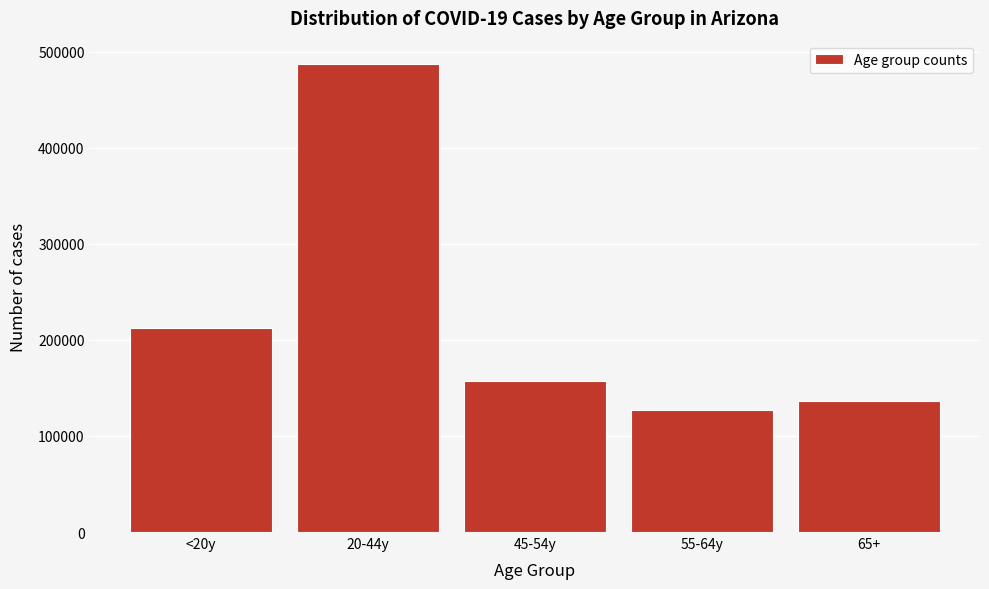

Reading left to right, transcribe all the data shown in this chart.

212506	487040	156962	126757	136650